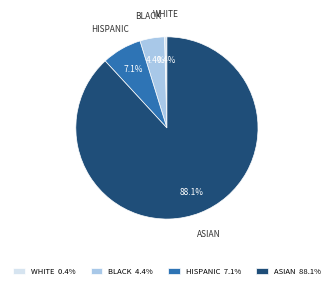

Combined, what portion of the pie is WHITE and HISPANIC?

7.5%